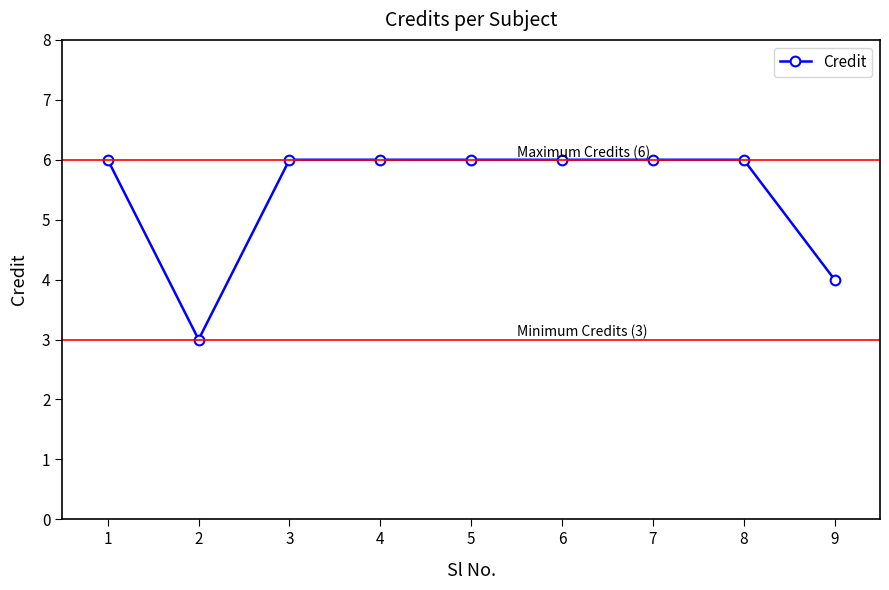

How many lines are shown in the chart?

1